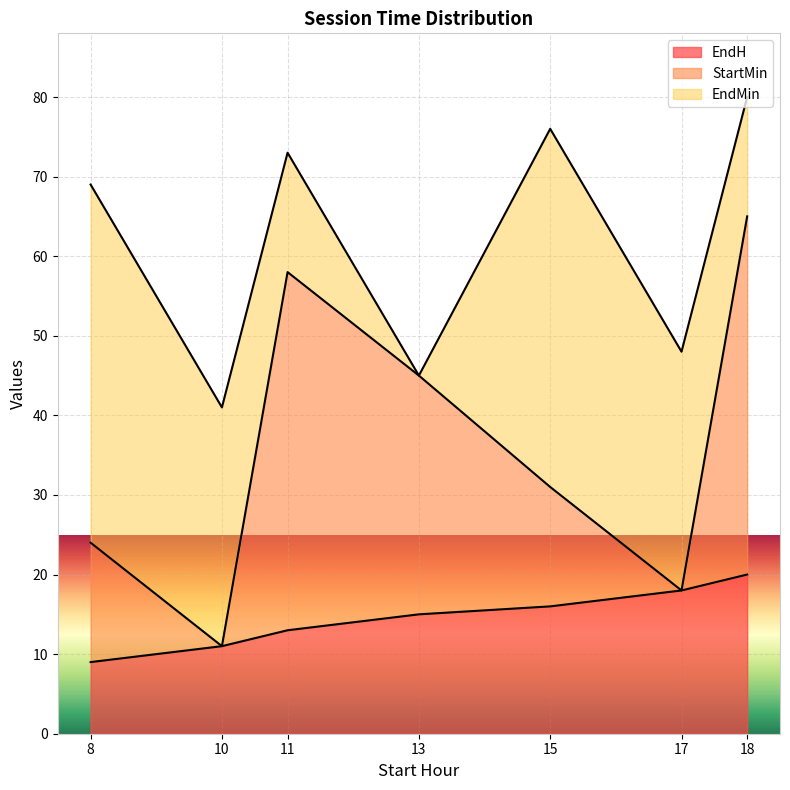

The EndH series shows 15 at 13. True or false?

True